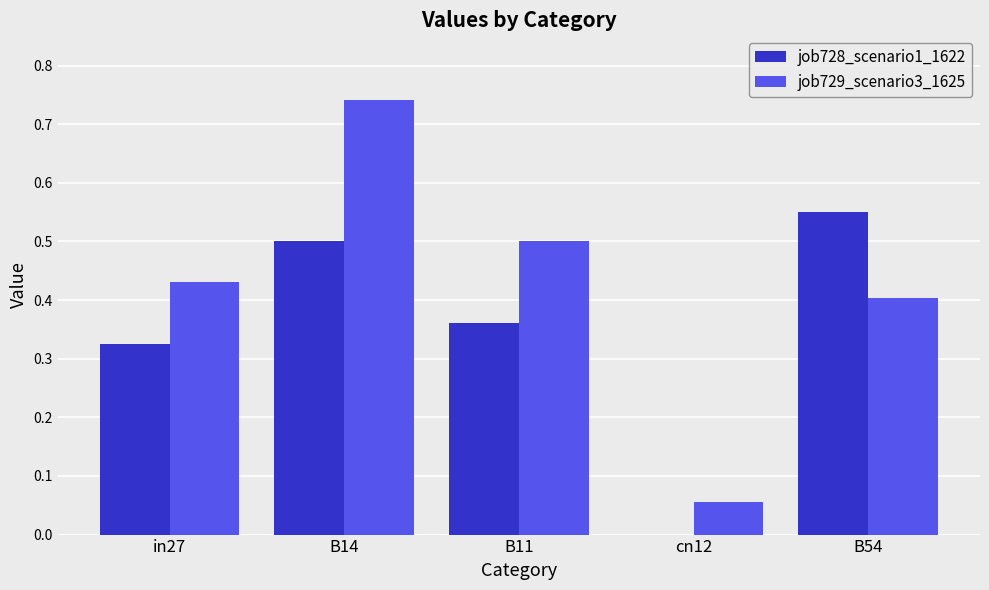

What is the sum of the job729_scenario3_1625 values at B14 and in27?

1.2